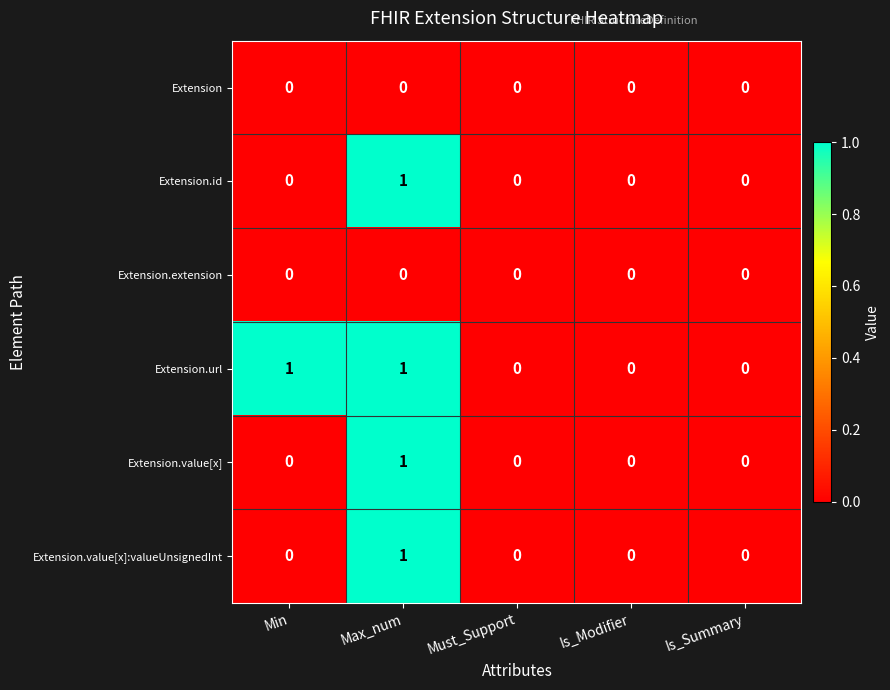

What is the greatest value displayed?

1